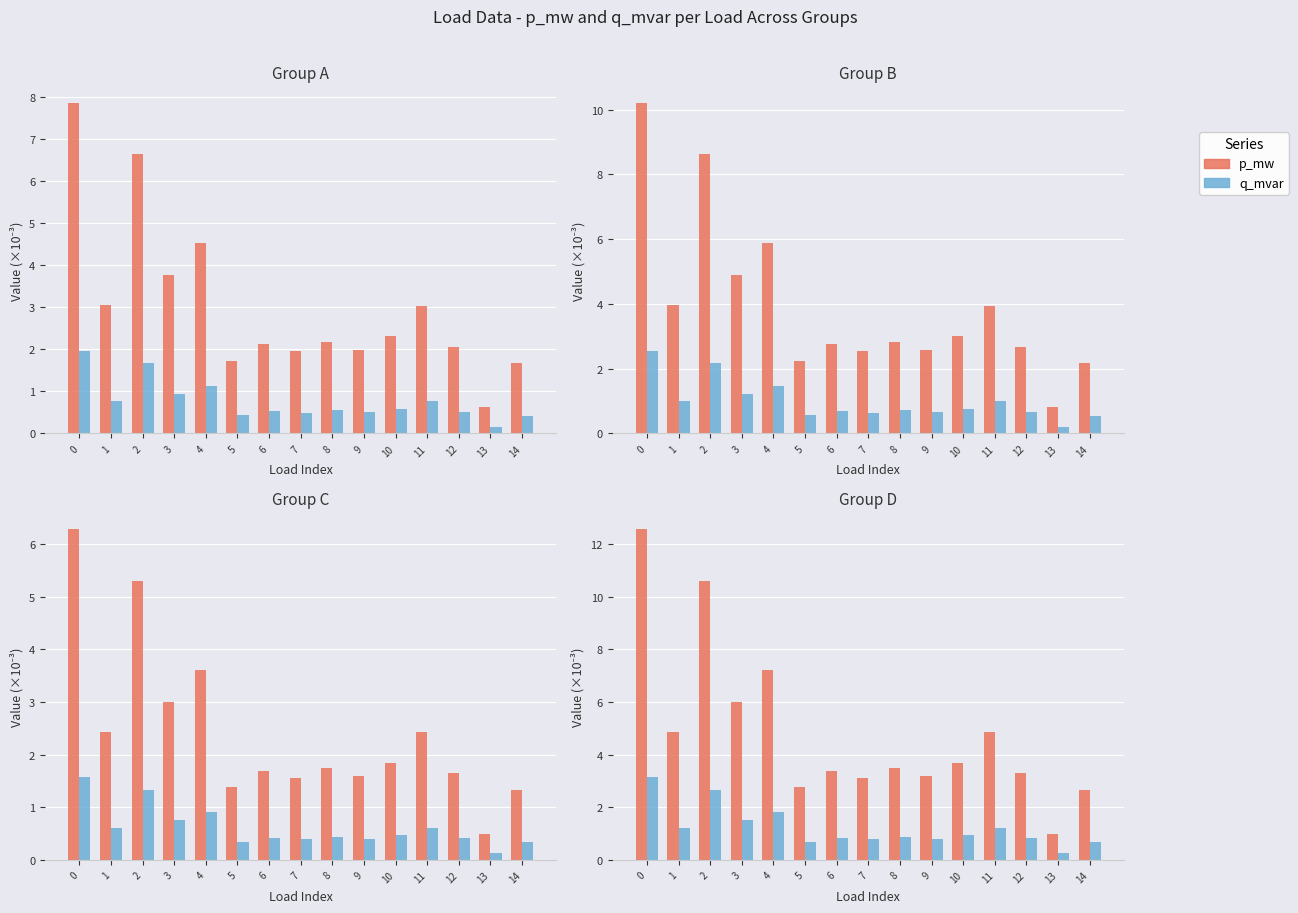

What are all the series names shown in the legend?

p_mw, q_mvar